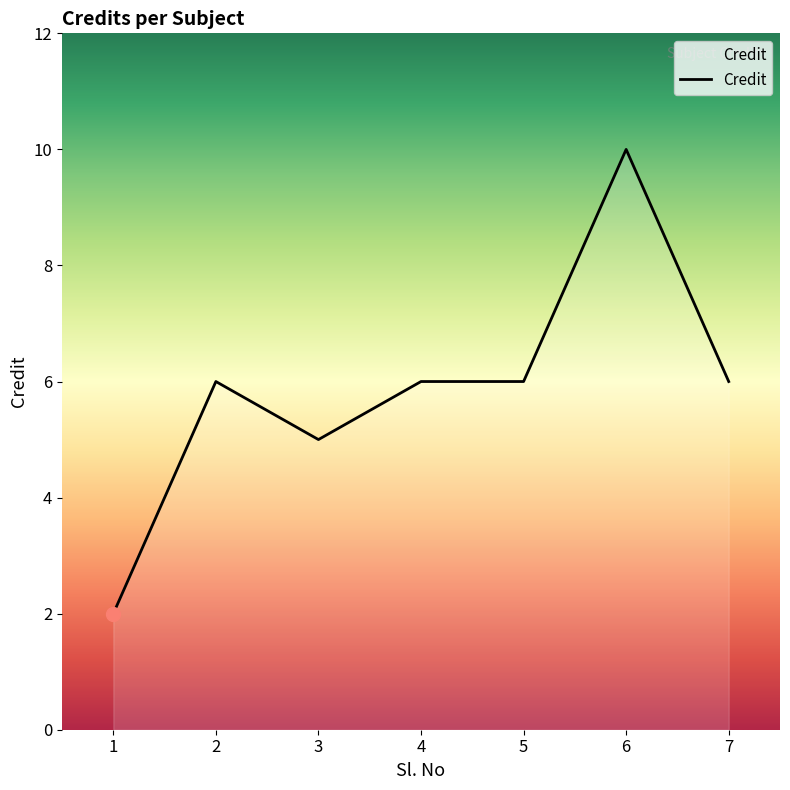

How many values are between 5 and 6?

5